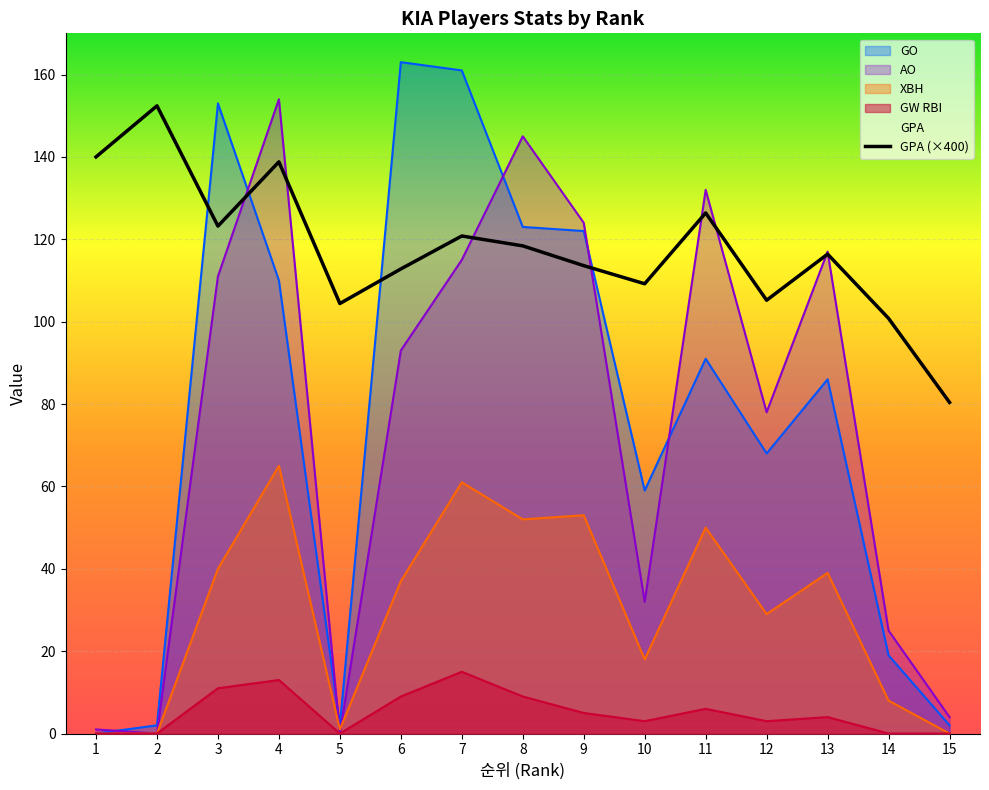

Count the number of categories in the chart.

15